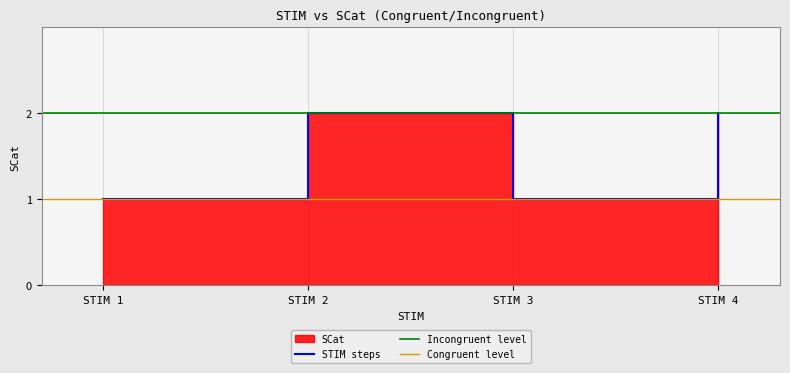

What is the greatest value displayed?

2